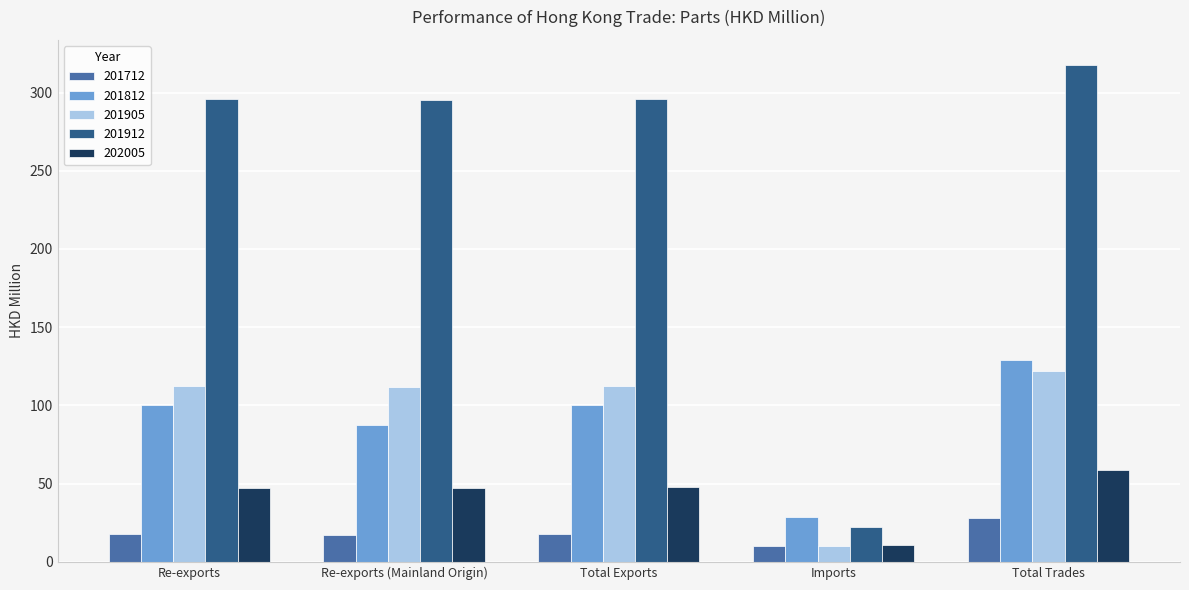

List the series in order of their peak value, lowest first.

201712, 202005, 201905, 201812, 201912